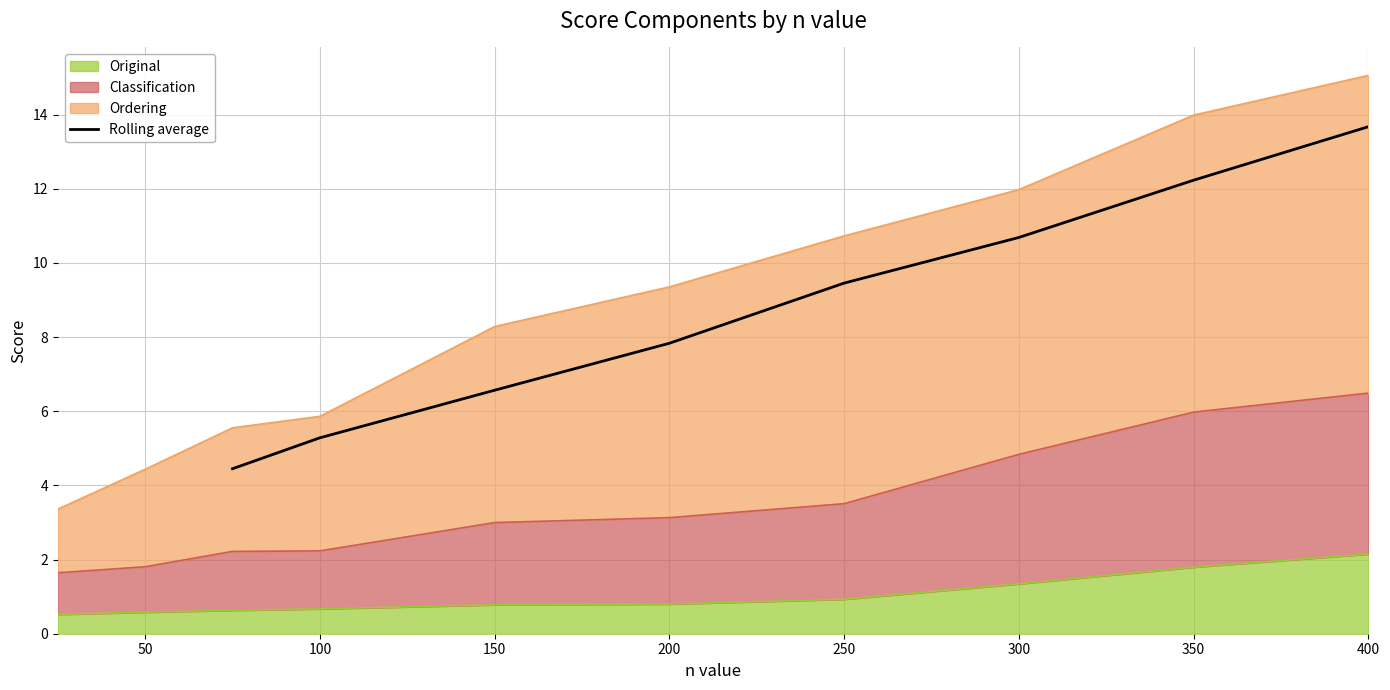

True or false: Rolling average has a value of 7.8 at 200.

True